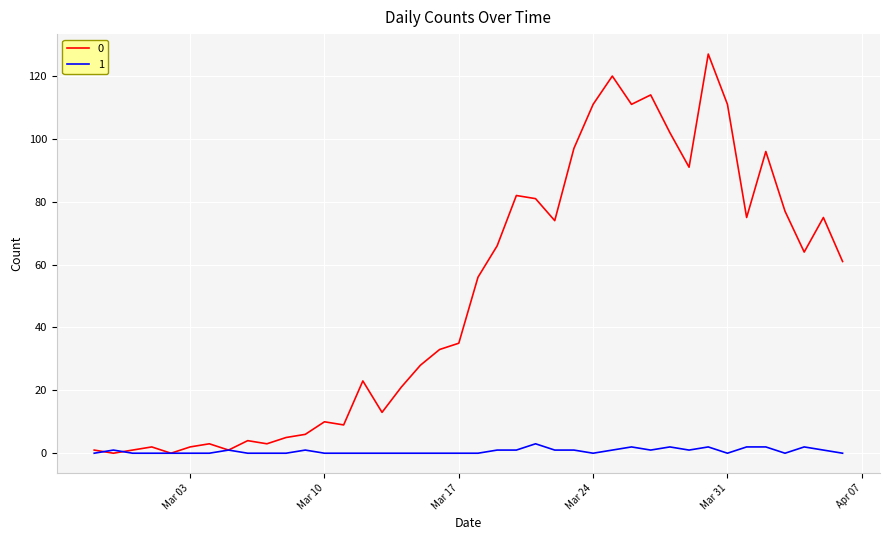

Reading left to right, transcribe all the data shown in this chart.

0: 1	0	1	2	0	2	3	1	4	3	5	6	10	9	23	13	21	28	33	35	56	66	82	81	74	97	111	120	111	114	102	91	127	111	75	96	77	64	75	61
1: 0	1	0	0	0	0	0	1	0	0	0	1	0	0	0	0	0	0	0	0	0	1	1	3	1	1	0	1	2	1	2	1	2	0	2	2	0	2	1	0